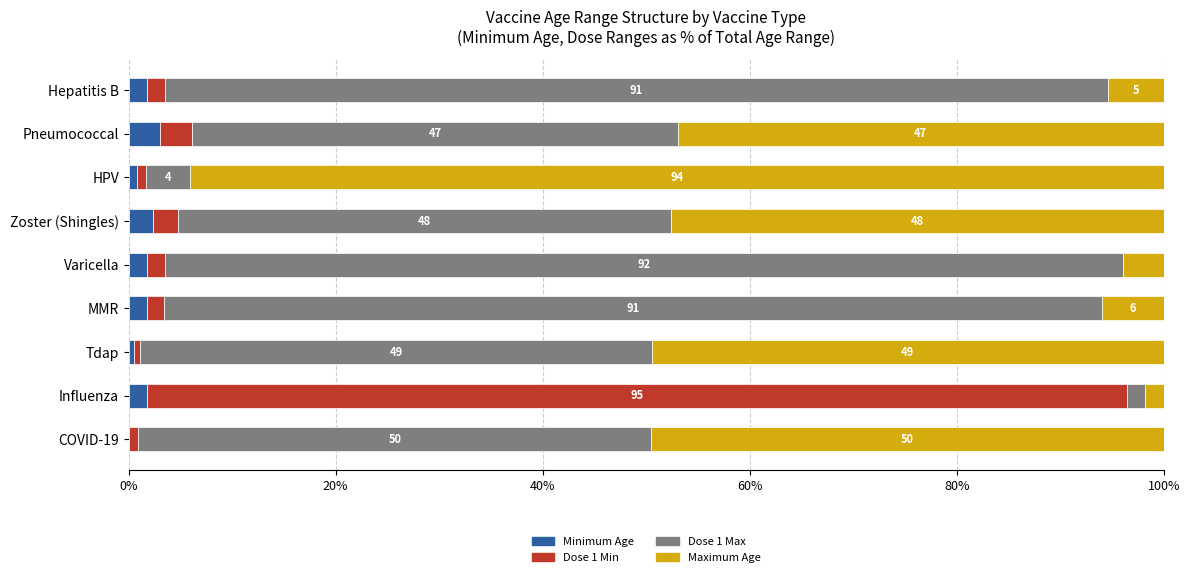

What is the difference between the maximum and minimum values in the Dose 1 Max series?

90.7